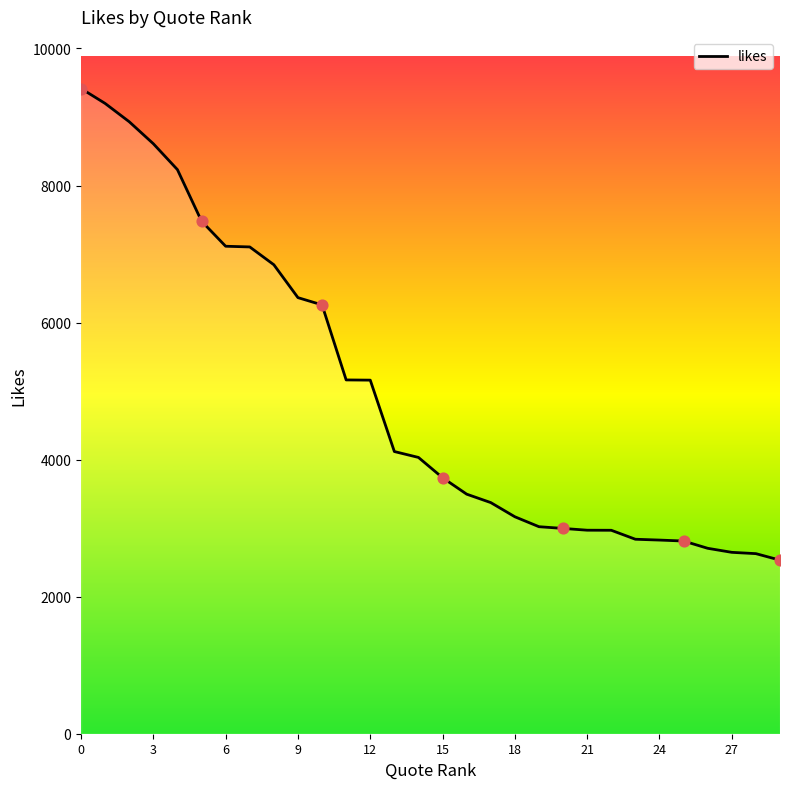

What is the maximum value shown in the chart?

9416